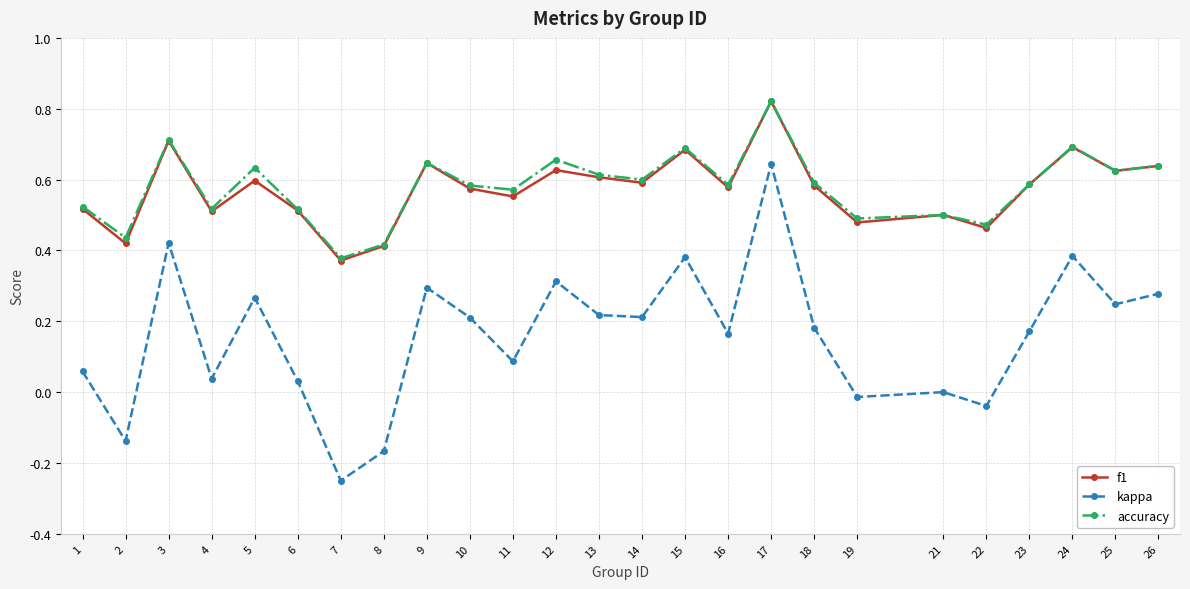

Where is the first local minimum for kappa?

2